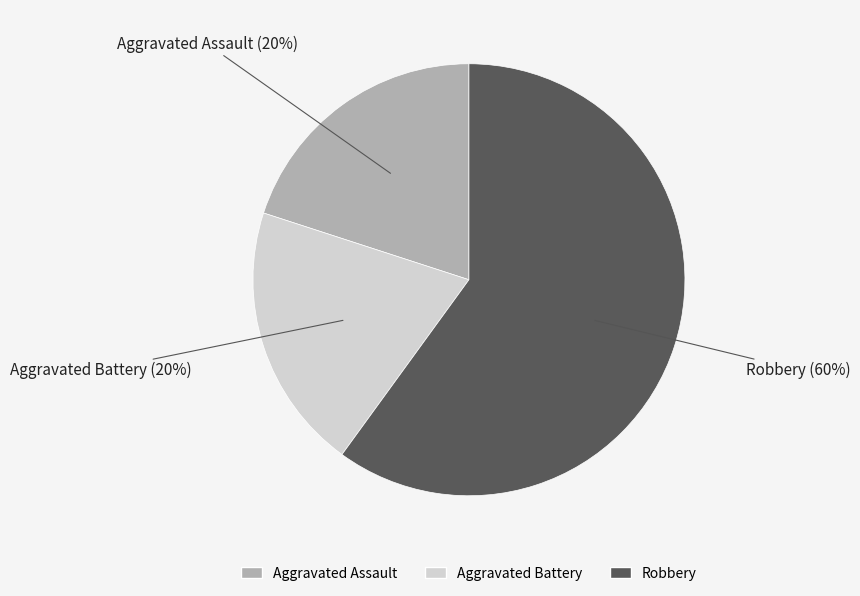

How many segments does this pie chart have?

3